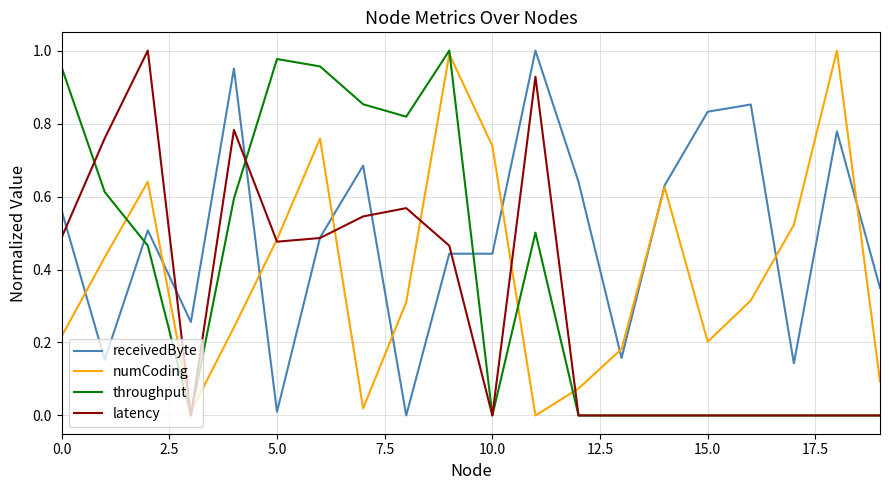

Which series has the largest total across all categories?

receivedByte